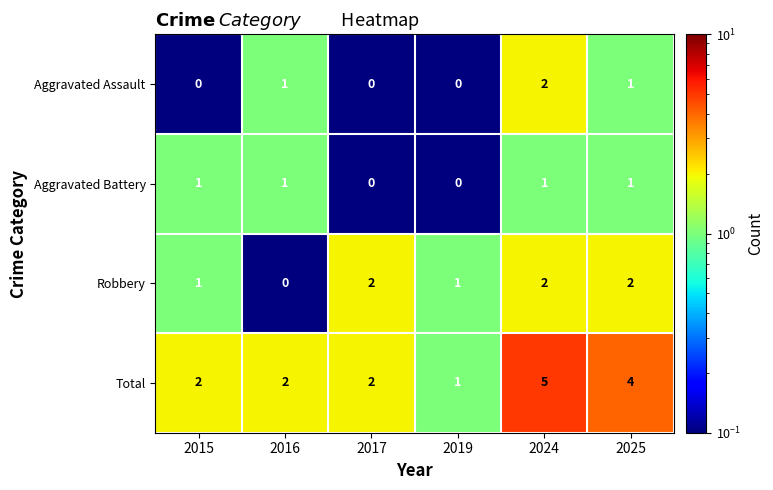

Which series has the widest spread of values?

Total